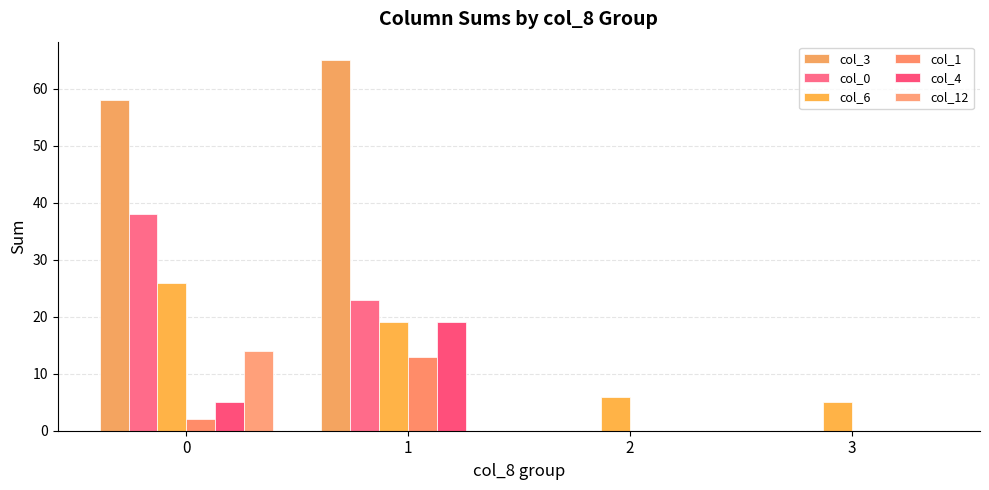

What is the total value across all series at 0?

143